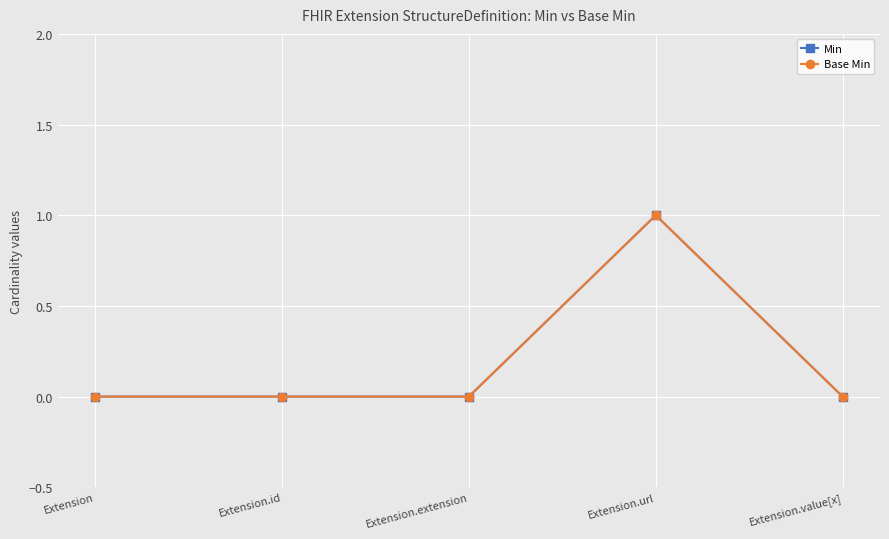

Reading right to left, transcribe all the data shown in this chart.

Min: 0	1	0	0	0
Base Min: 0	1	0	0	0